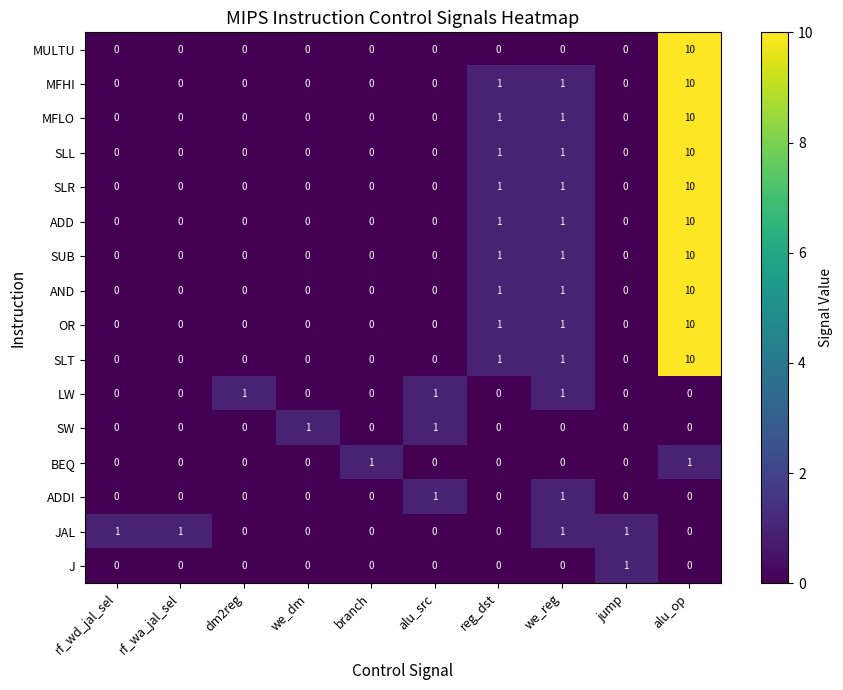

How many categories are shown in the chart?

10